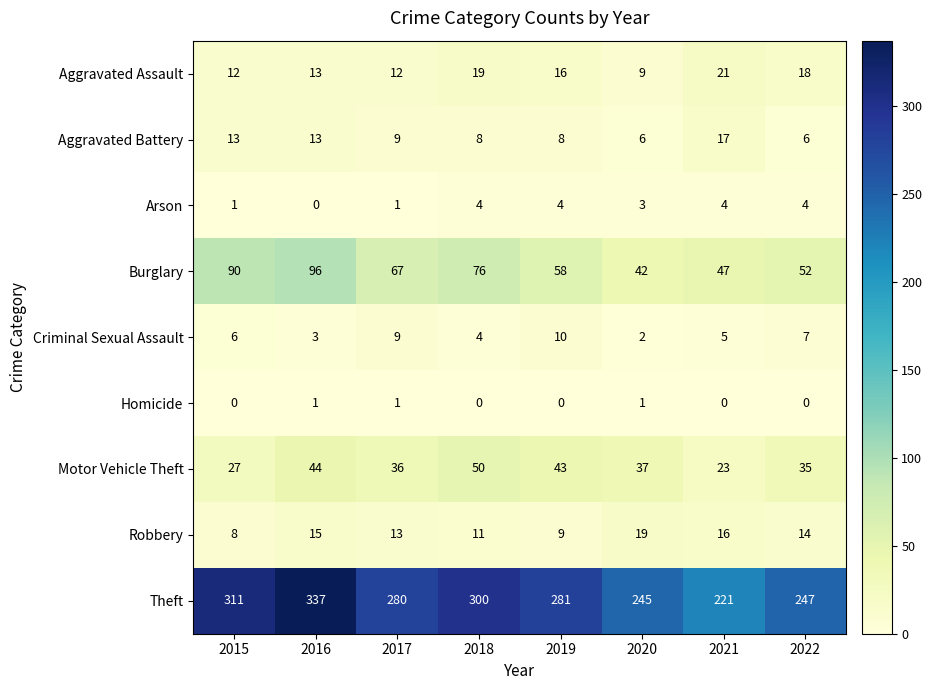

Which label corresponds to the largest value in the chart?

2016